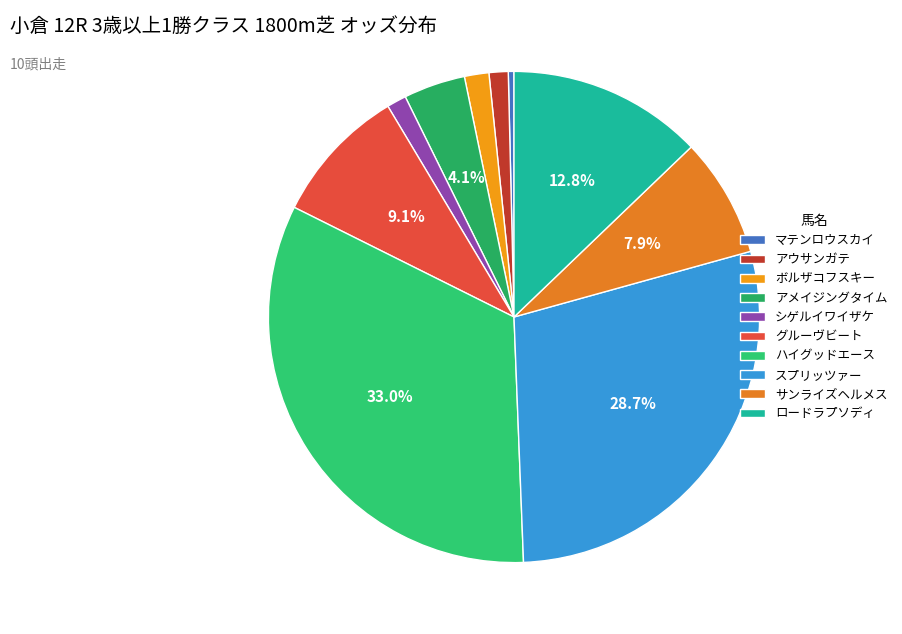

Is there a majority slice in this chart?

No